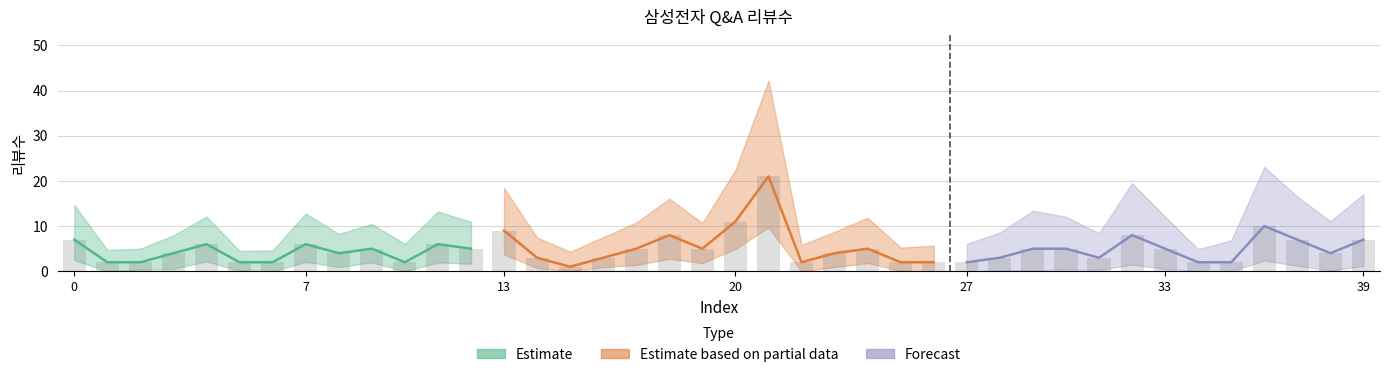

Between 31 and 5, which is larger?

31